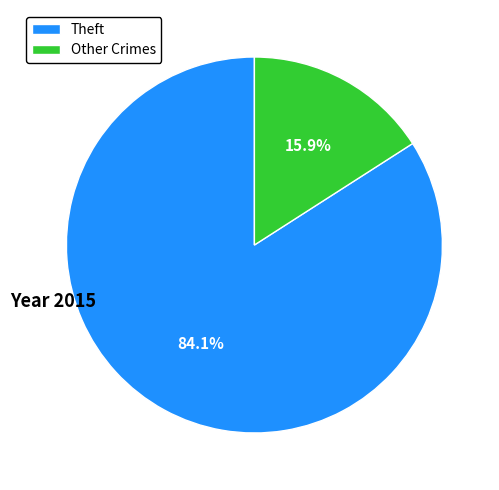

Does any single category account for the majority?

Yes